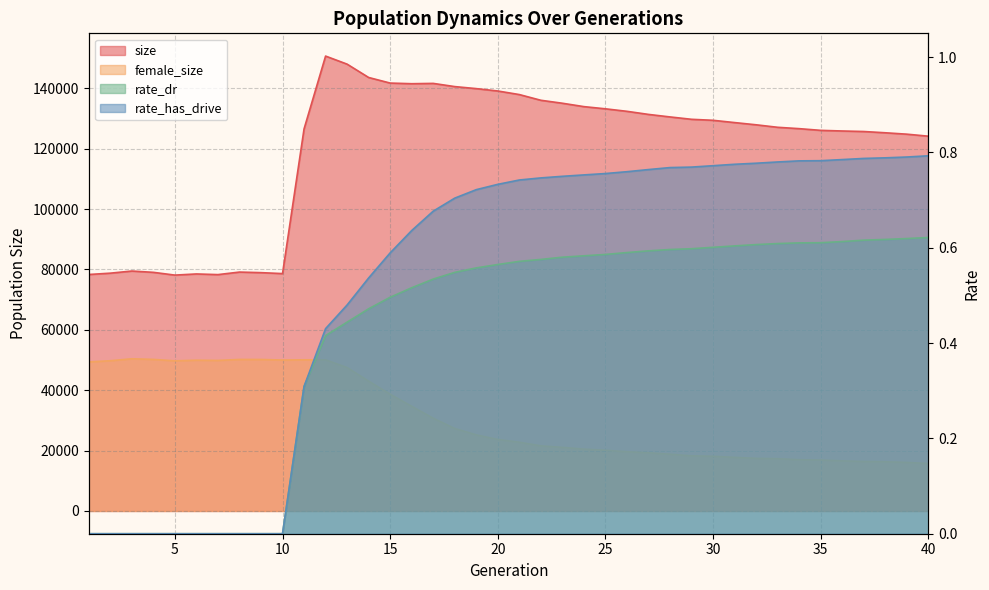

Count the number of categories in the chart.

40